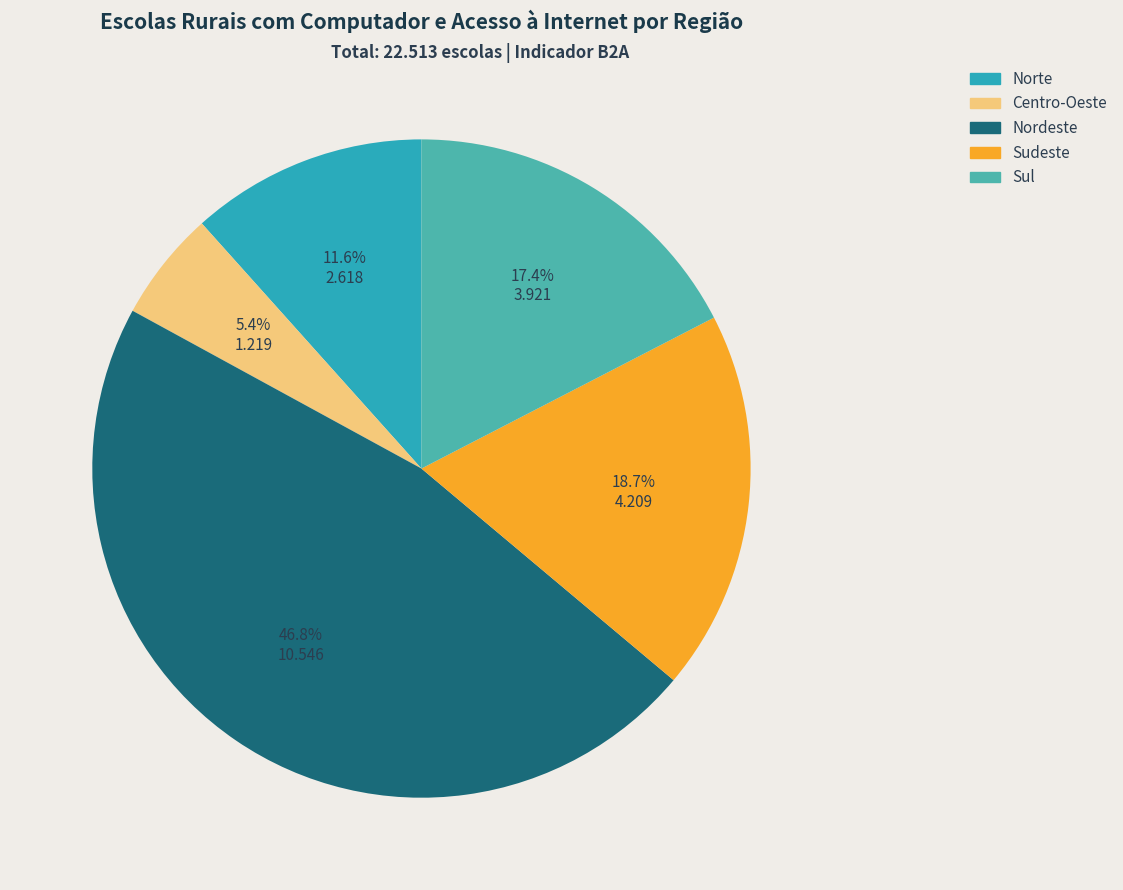

Which slice is the smallest?

Centro-Oeste